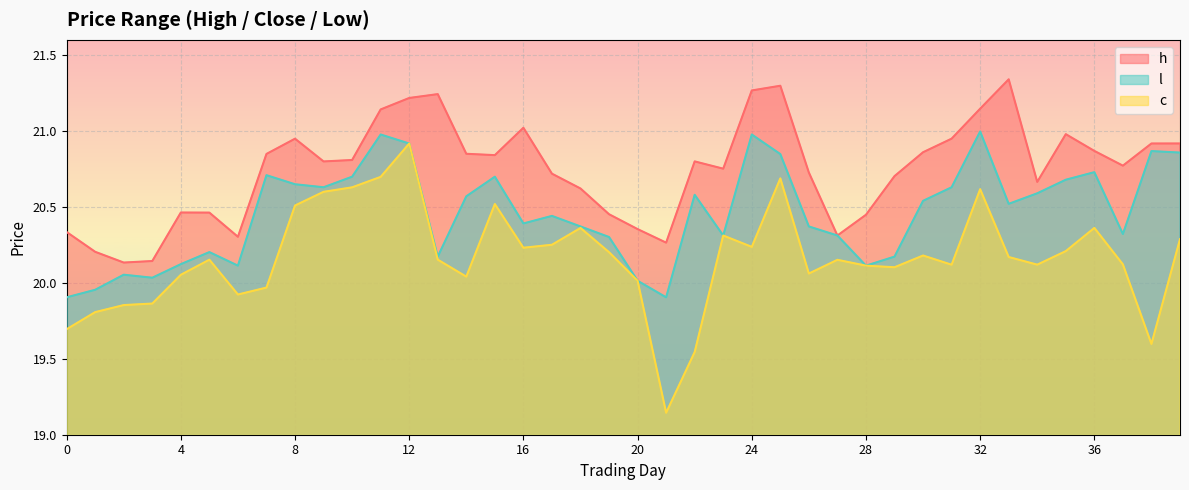

Rank the series by their maximum value, from lowest to highest.

l, c, h